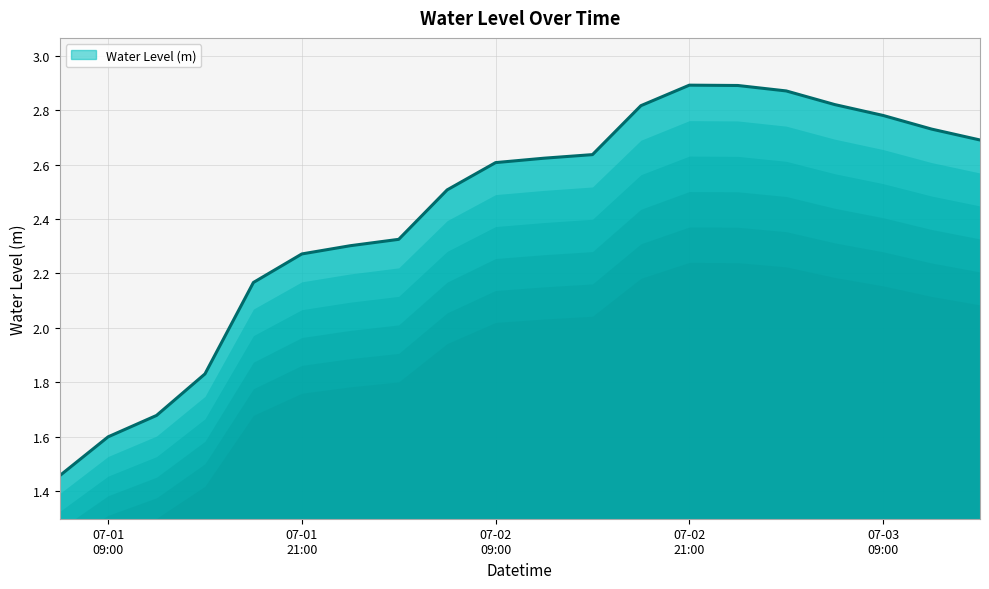

The value at 2025-07-03 06:00 is 2.8. True or false?

True